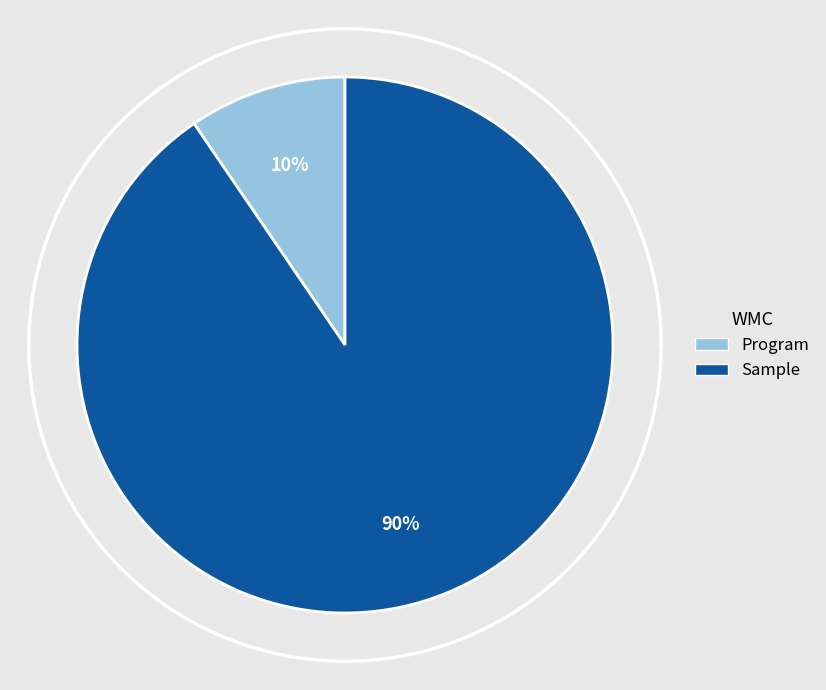

Between Sample and Program, which is larger?

Sample